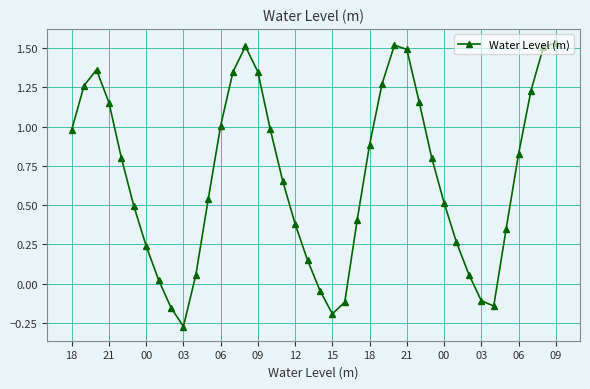

What is the difference between the maximum and second lowest values?

1.7